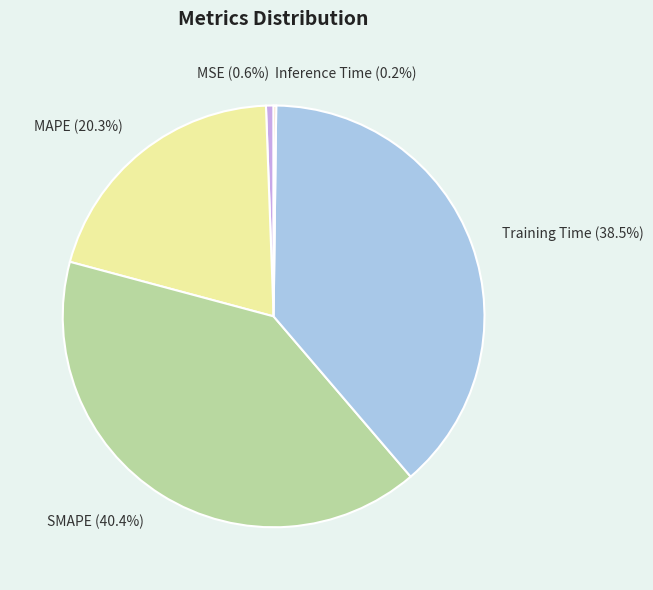

Is there any slice that represents more than half of the pie?

No